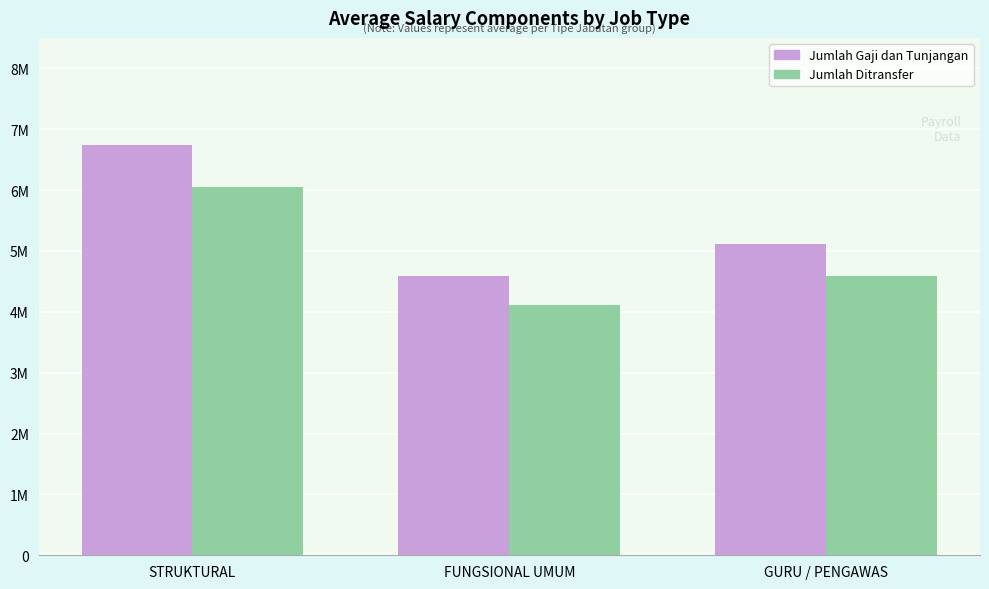

What are all the series names shown in the legend?

Jumlah Gaji dan Tunjangan, Jumlah Ditransfer